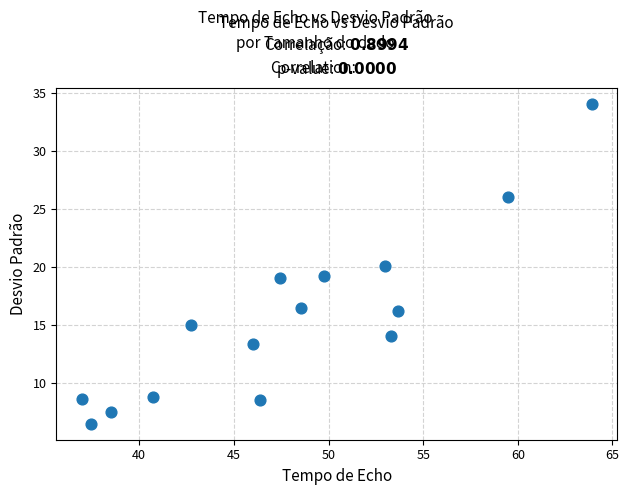

List the coordinates of all points as (Y, X) pairs, reading left to right.

(8.6, 37.0)  (6.5, 37.5)  (7.5, 38.5)  (8.8, 40.7)  (15.0, 42.7)  (13.4, 46.0)  (8.6, 46.4)  (19.1, 47.4)  (16.4, 48.5)  (19.2, 49.8)  (20.1, 53.0)  (14.1, 53.3)  (16.2, 53.7)  (26.0, 59.5)  (34.1, 63.9)